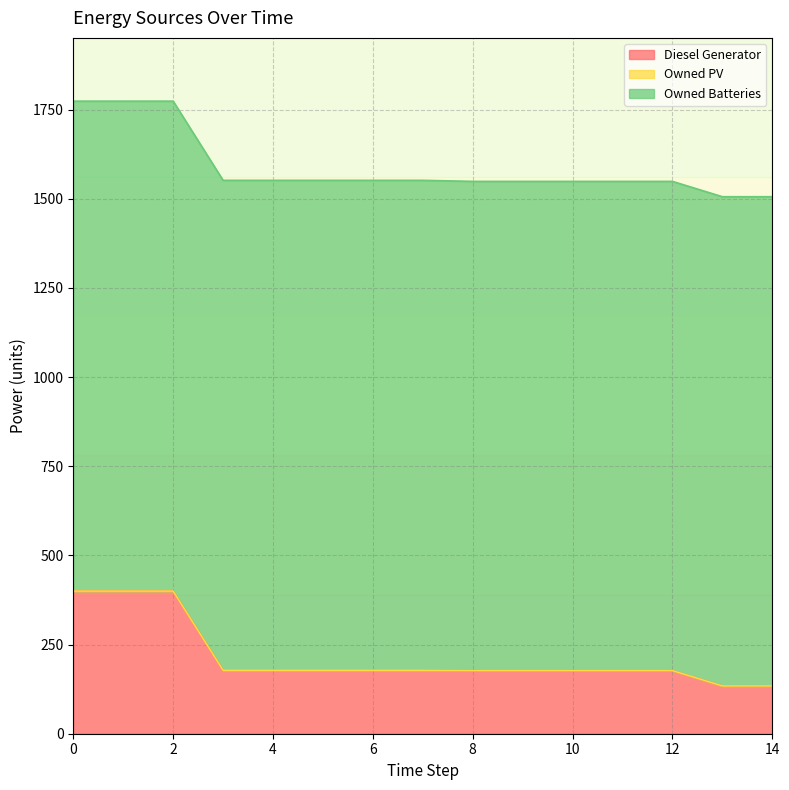

Reading left to right, what are all the values shown in this chart?

Diesel Generator: 0=400.0	1=400.0	2=400.0	3=178.0	4=178.0	5=178.0	6=178.0	7=178.0	8=177.0	9=177.0	10=177.0	11=177.0	12=177.0	13=134.0	14=134.0
Owned PV: 0=0.0	1=0.0	2=0.0	3=0.0	4=0.0	5=0.0	6=0.0	7=0.0	8=0.0	9=0.0	10=0.0	11=0.0	12=0.0	13=0.0	14=0.0
Owned Batteries: 0=1374.0	1=1374.0	2=1374.0	3=1374.0	4=1374.0	5=1374.0	6=1374.0	7=1374.0	8=1372.0	9=1372.0	10=1372.0	11=1372.0	12=1372.0	13=1372.0	14=1372.0